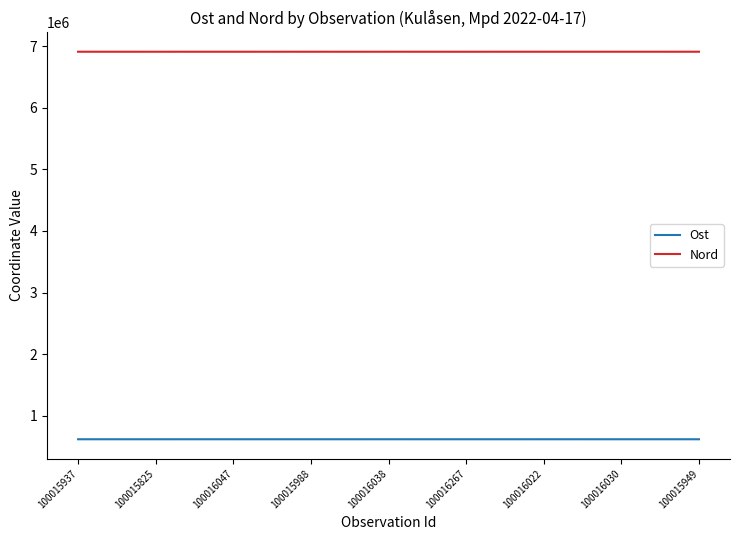

What is the greatest value displayed?

6908872.8